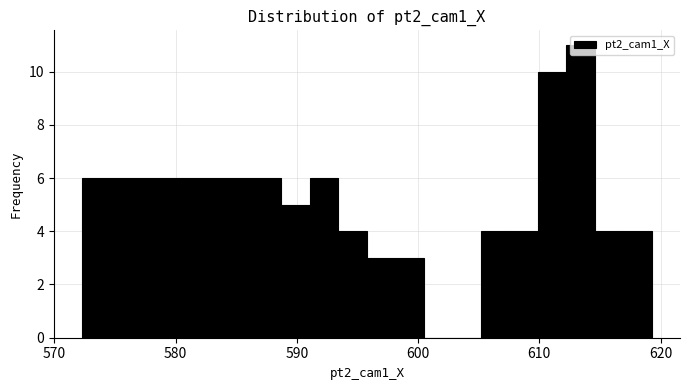

Read against the x-axis, roughly where is the centre of the tallest bar?

613